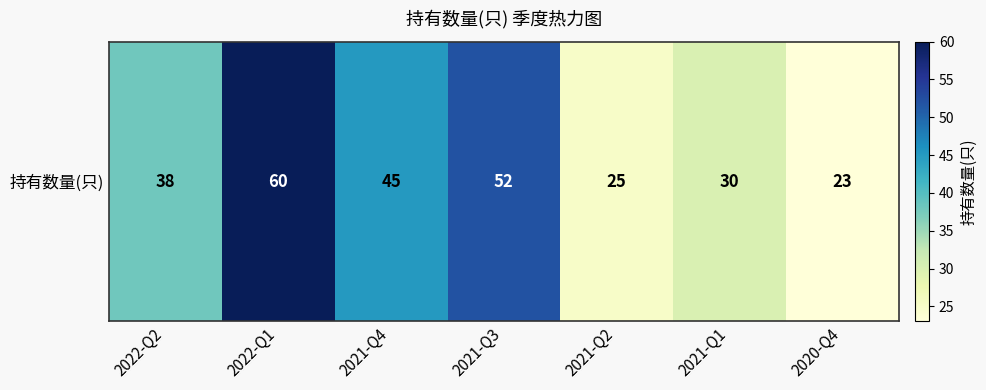

Which label corresponds to the largest value in the chart?

2022-Q1